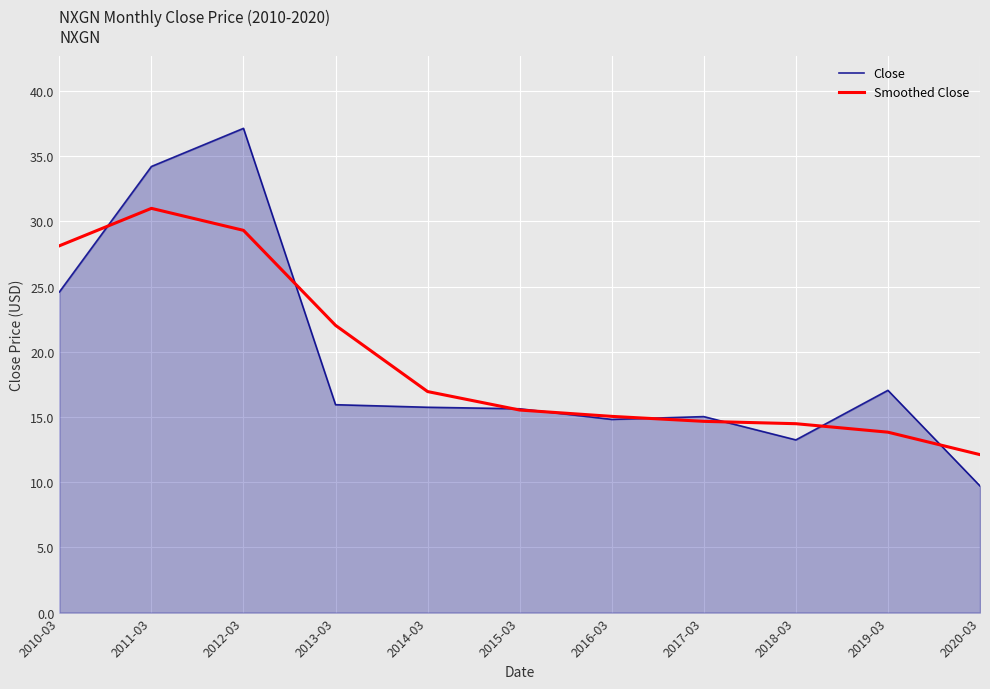

What value does the Close series have at 2013-03?

15.9